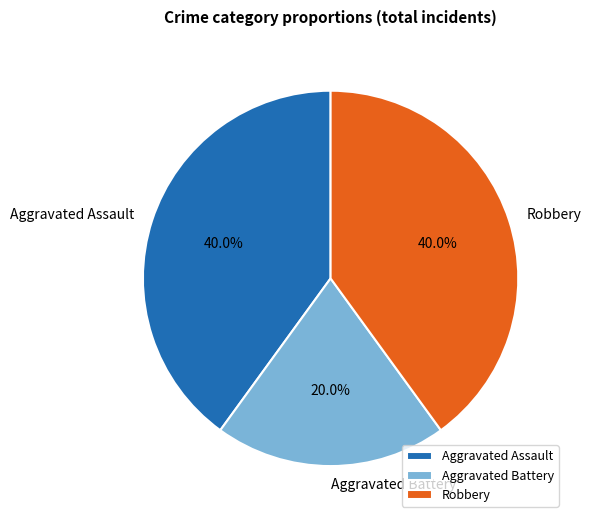

What percentage is the Aggravated Assault slice, to the nearest percent?

40%